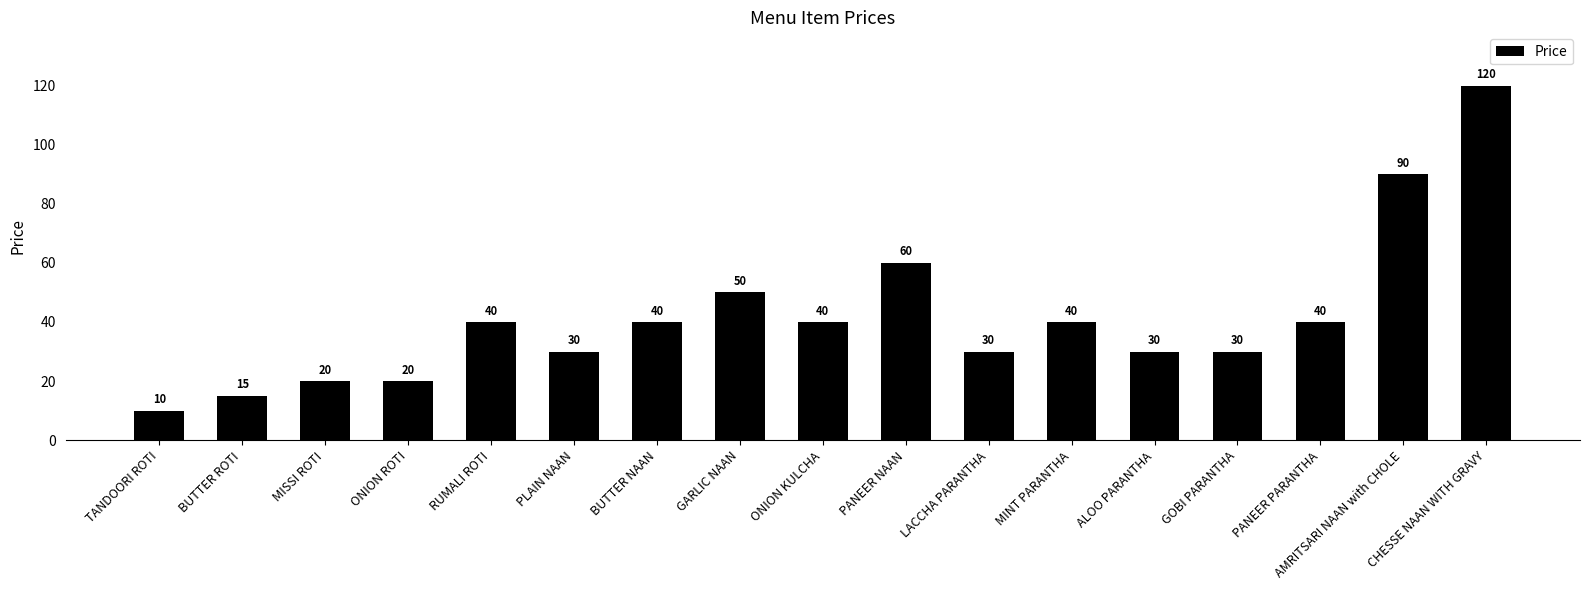

The chart shows a value of 20 at MISSI ROTI. True or false?

True